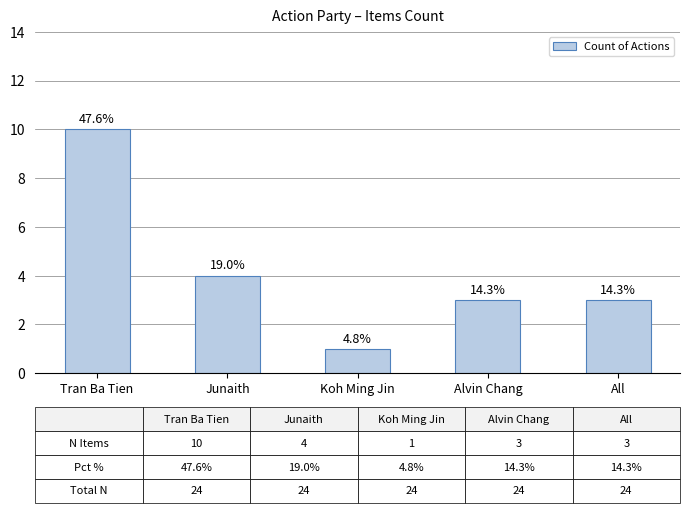

What is the ratio of the value at All to the value at Tran Ba Tien?

0.3